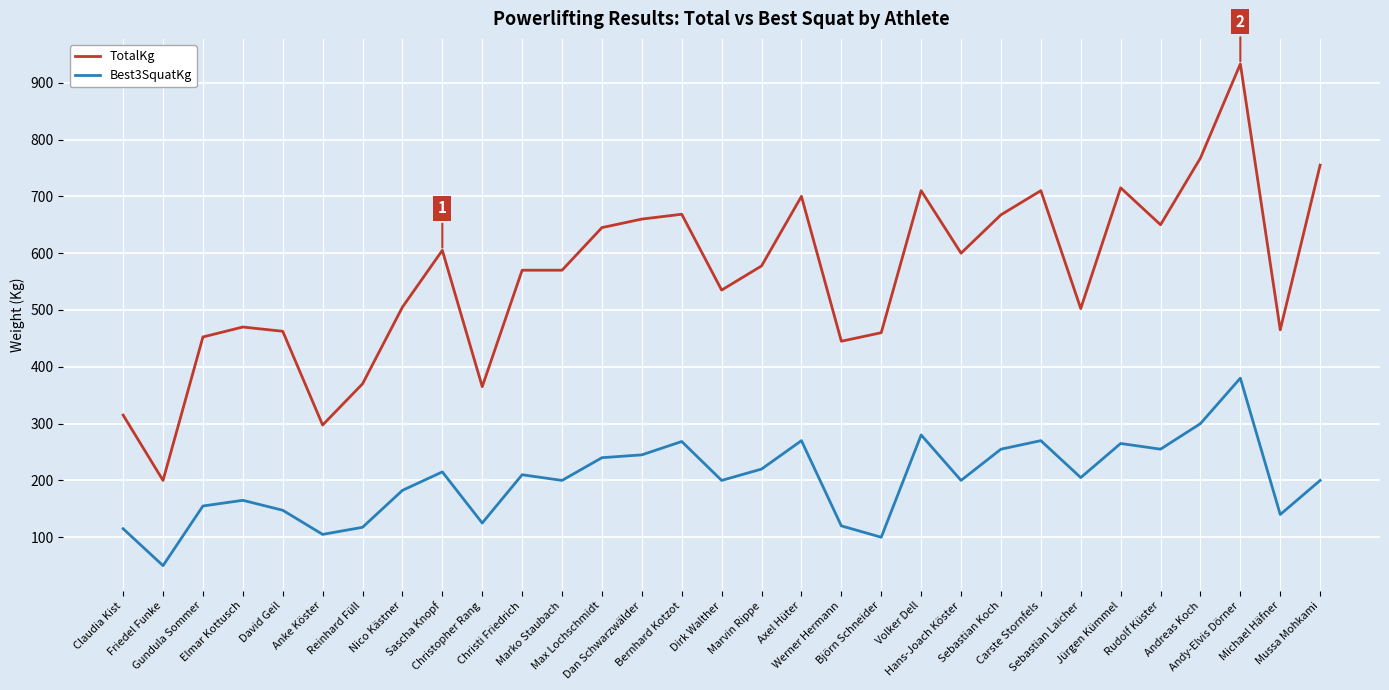

List the series in order of their overall mean, highest first.

TotalKg, Best3SquatKg